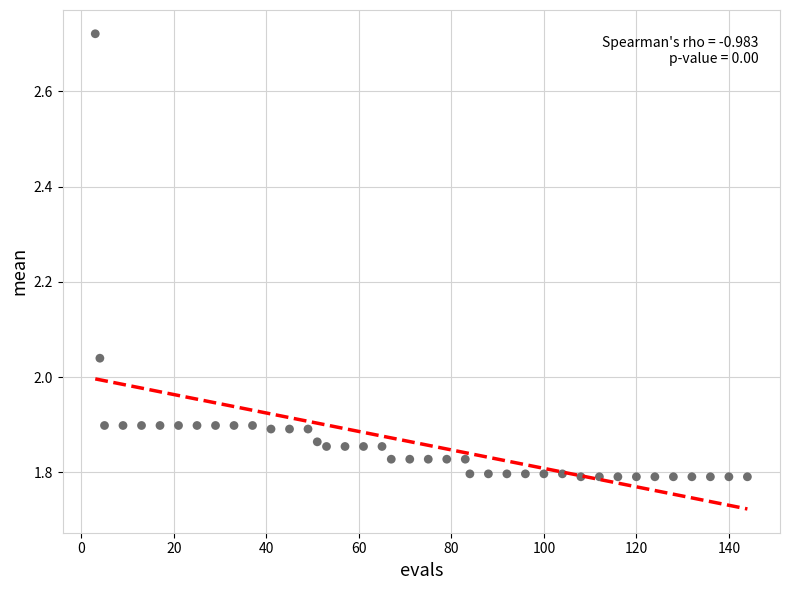

What is the range of X values (max minus min)?

141.0